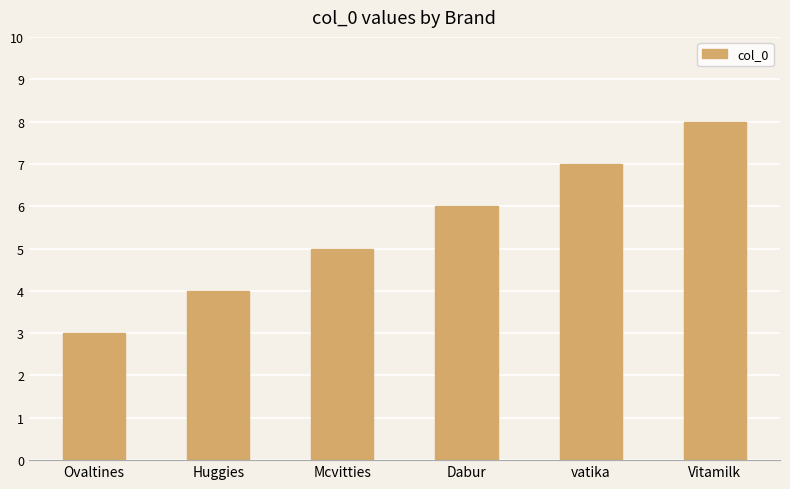

List the labels in order of value, smallest first.

Ovaltines, Huggies, Mcvitties, Dabur, vatika, Vitamilk